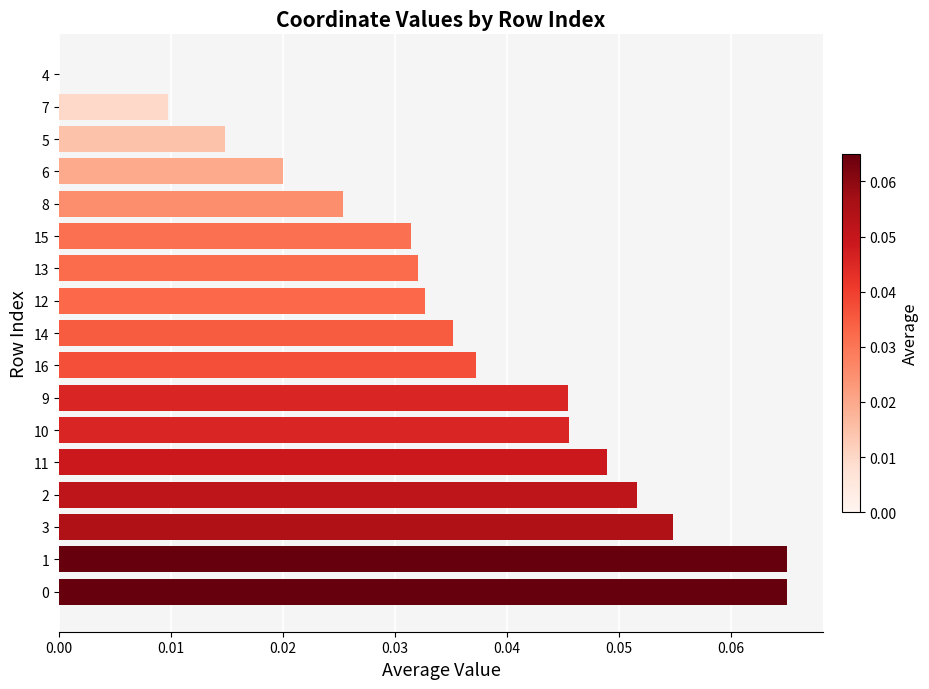

Count the values in the range 0 to 1.

17